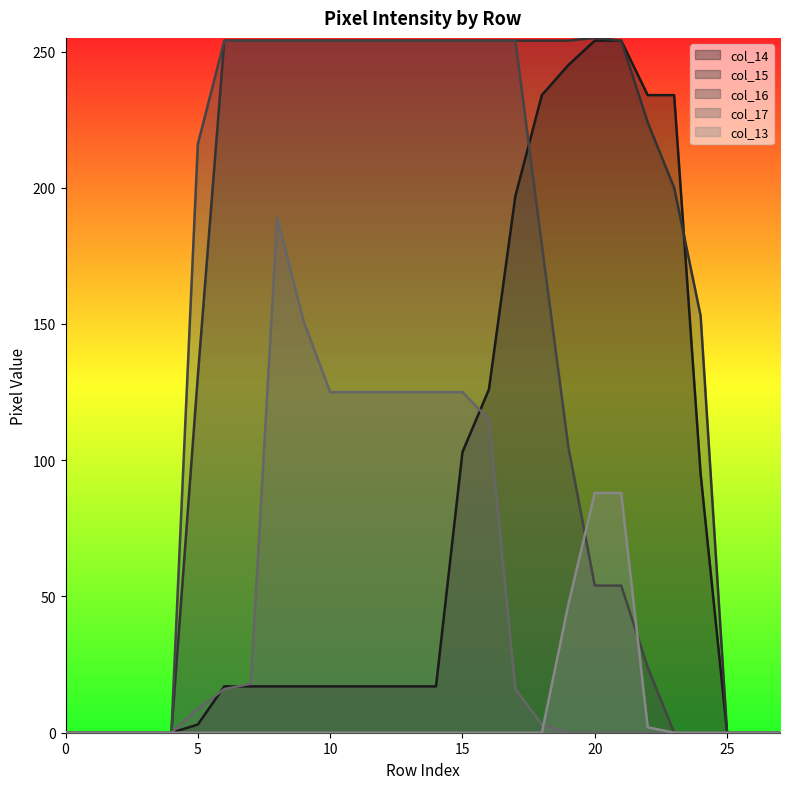

List the labels in order of col_17 value, largest first.

8, 9, 10, 11, 12, 13, 14, 15, 16, 7, 6, 17, 5, 18, 0, 1, 2, 3, 4, 19, 20, 21, 22, 23, 24, 25, 26, 27